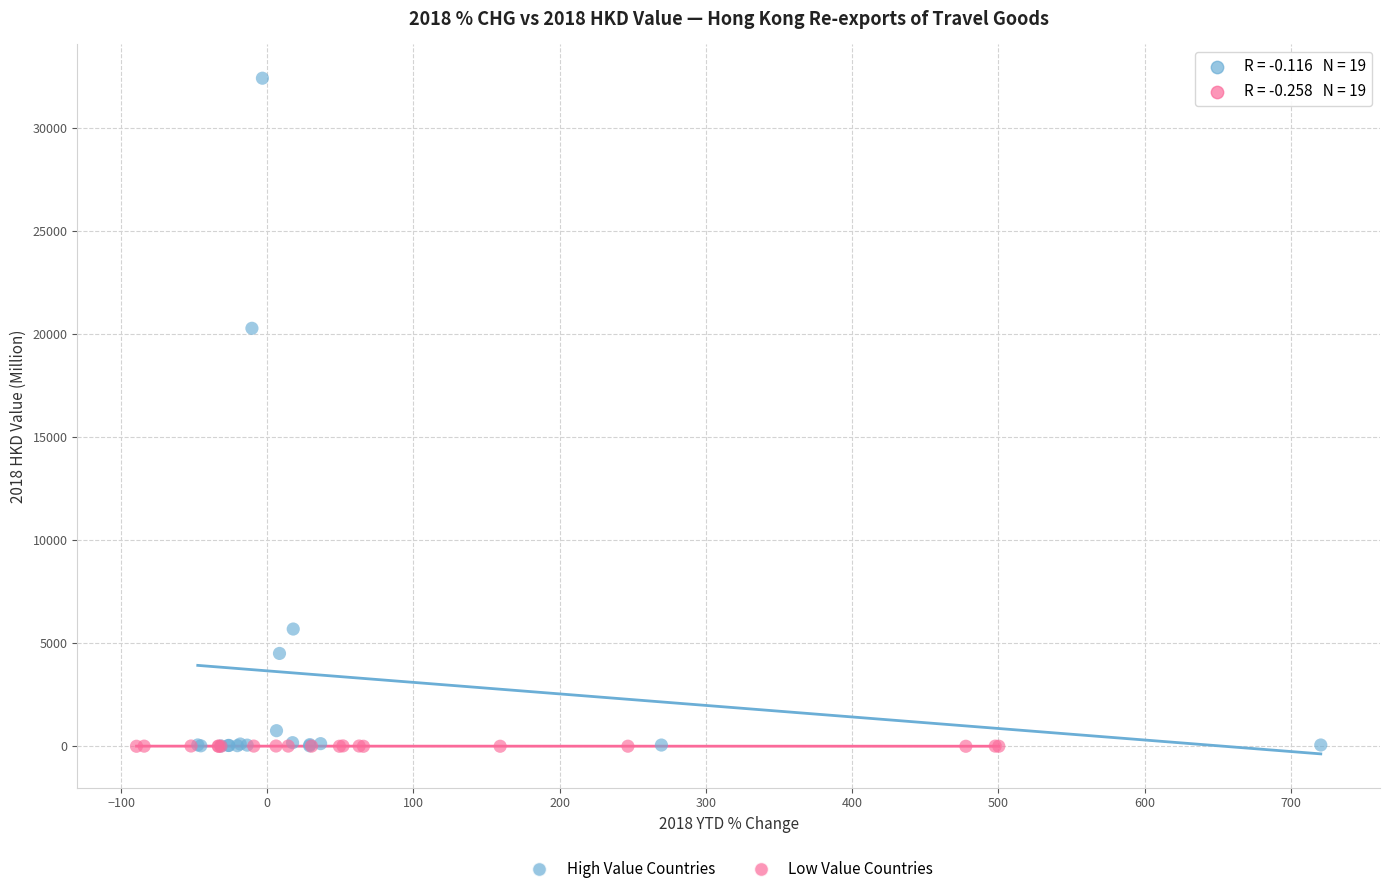

Which series has the widest spread of Y values?

High Value Countries